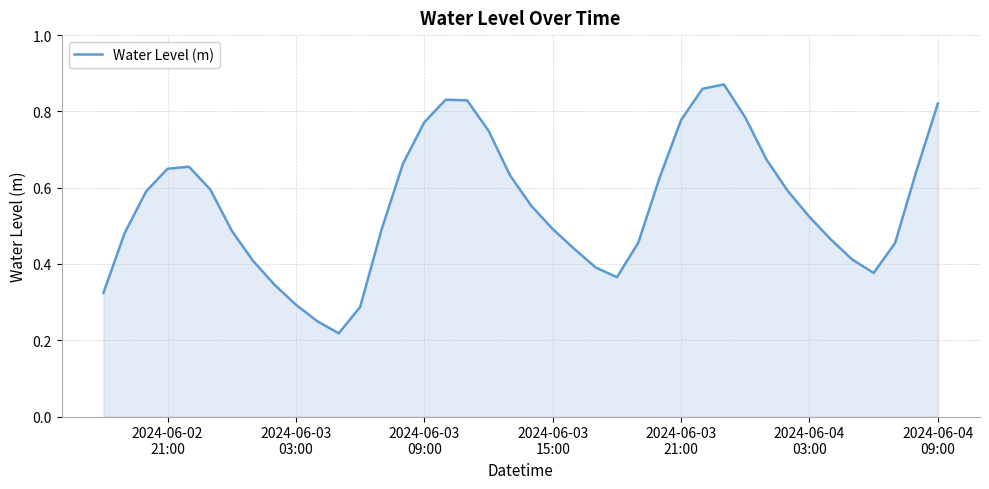

True or false: there are more than 0 points higher than both neighbors.

True